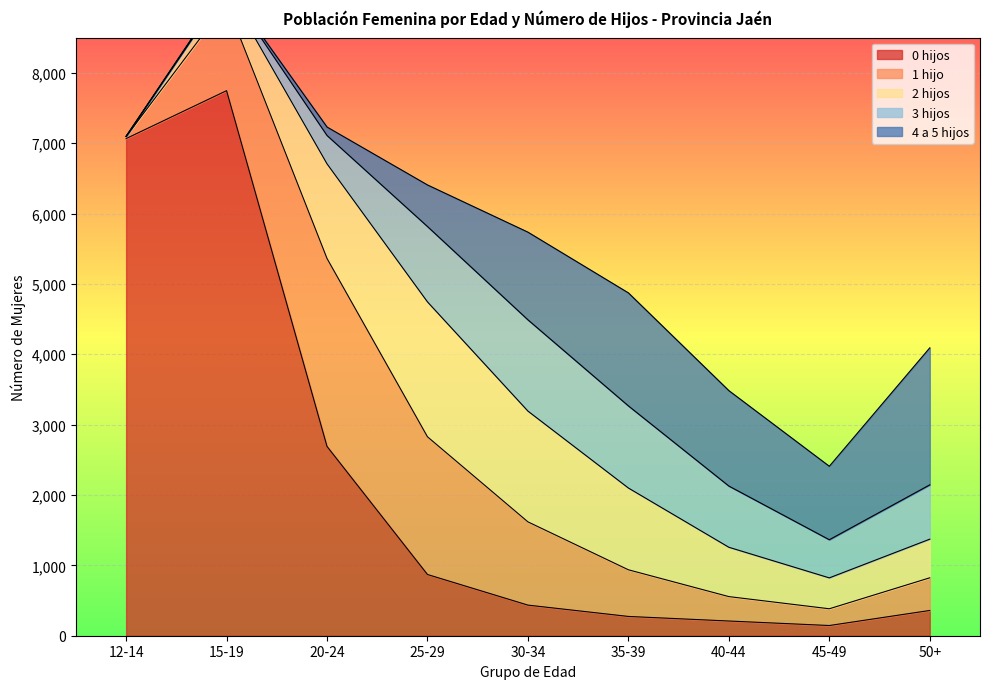

Between which two adjacent categories do 4 a 5 hijos and 1 hijo first intersect?

25-29 and 30-34